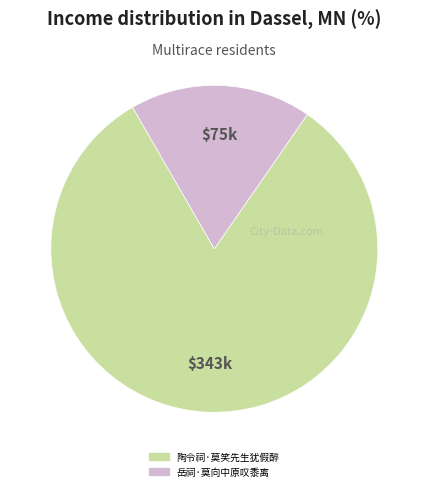

Which slice is the smallest?

岳祠·莫向中原叹黍离